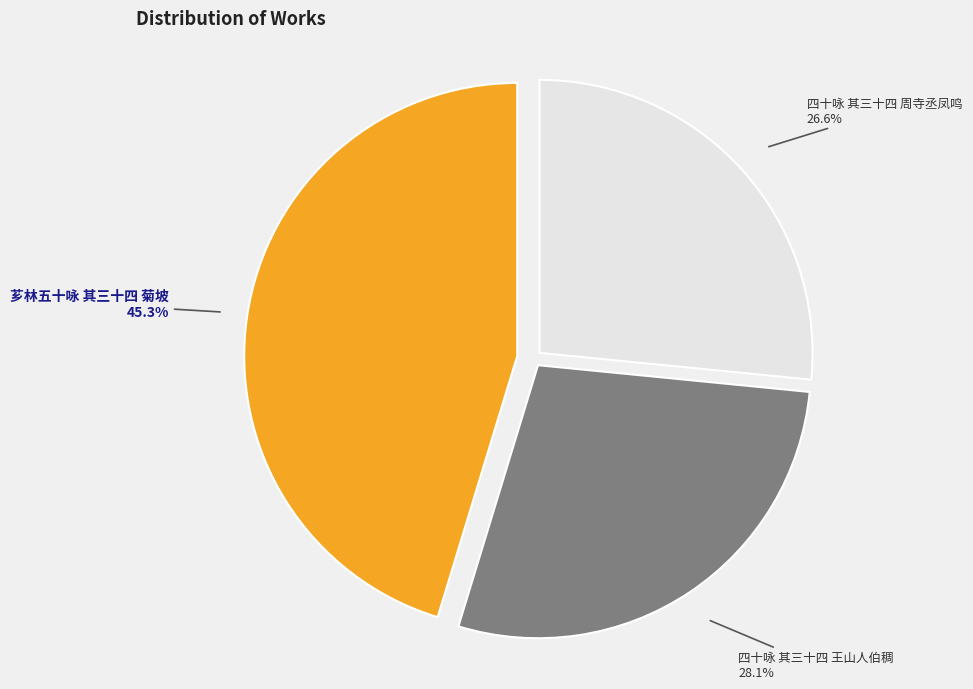

The 四十咏 其三十四 王山人伯稠 slice represents 20% of the pie. True or false?

False